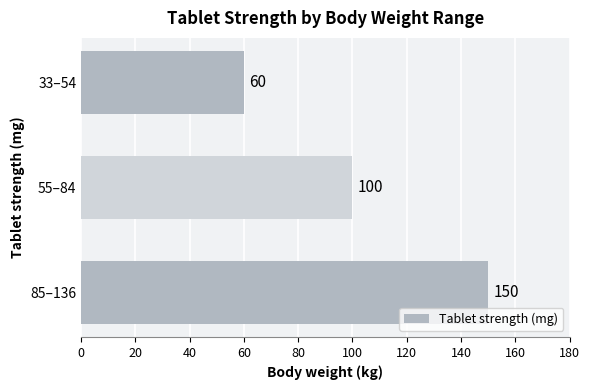

At which label is the value closest to 105?

55–84